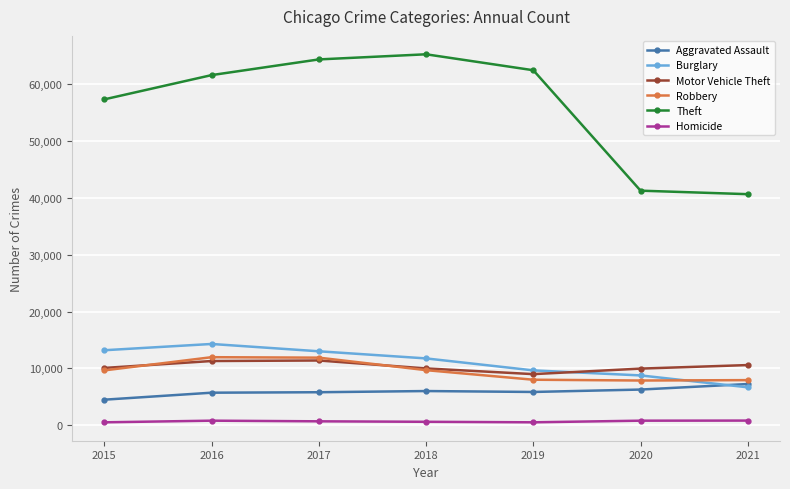

Is it true that Motor Vehicle Theft equals 9952 at 2020?

True